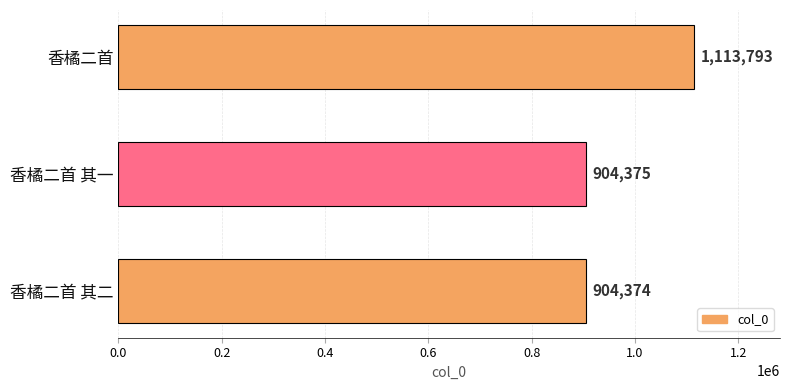

Rank the categories by value from lowest to highest.

香橘二首 其二, 香橘二首 其一, 香橘二首